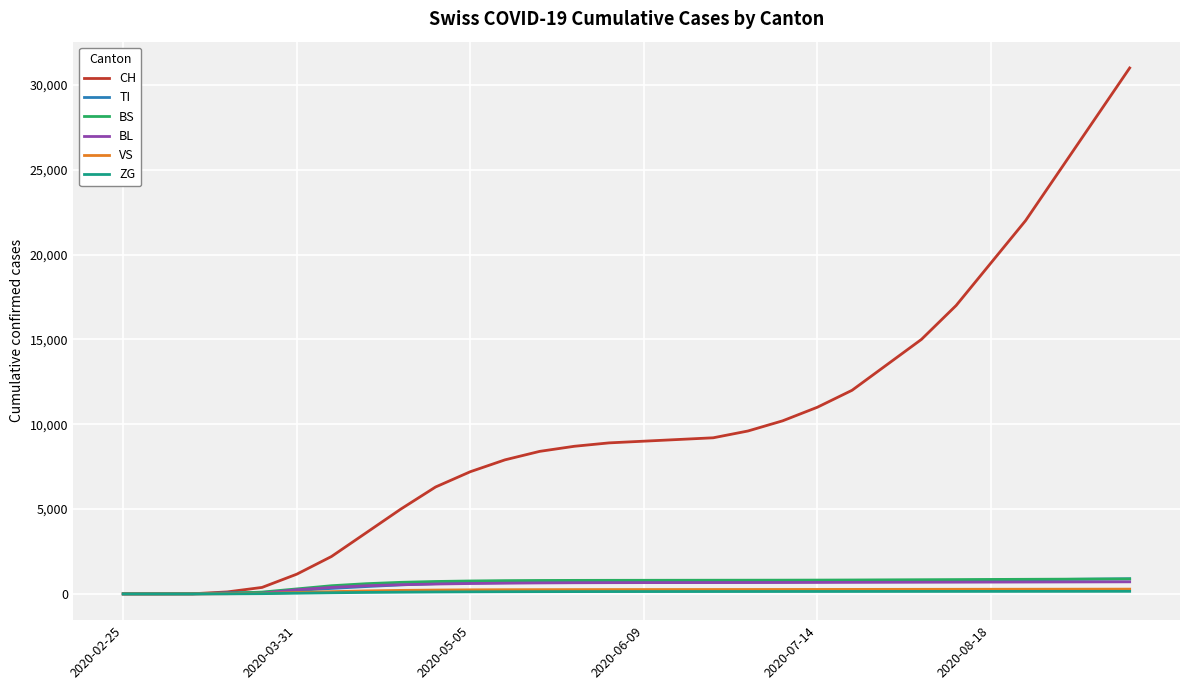

What are all the series names shown in the legend?

CH, TI, BS, BL, VS, ZG